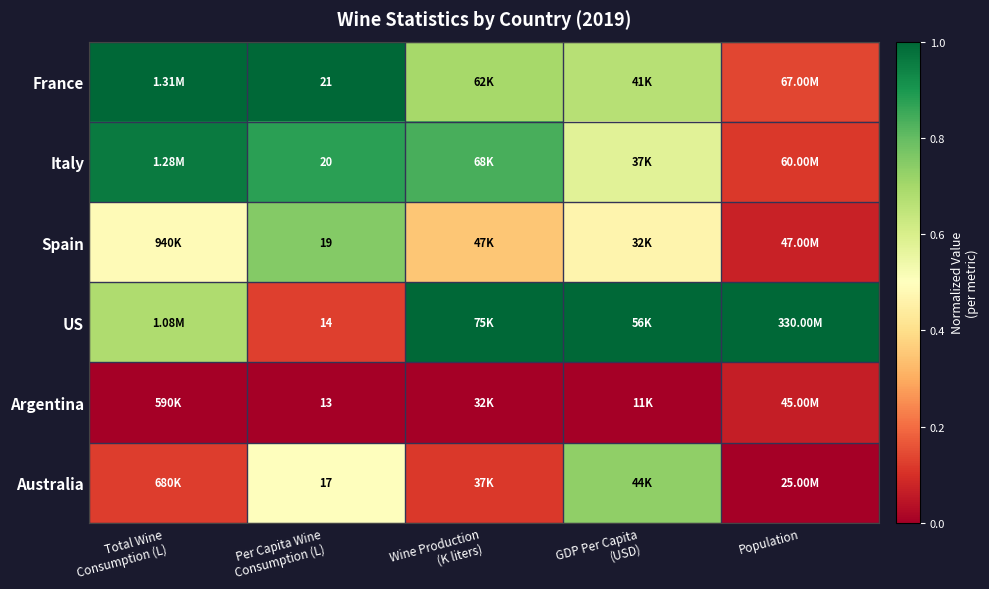

Rank the series by their maximum value, from highest to lowest.

France, US, Italy, Spain, Australia, Argentina